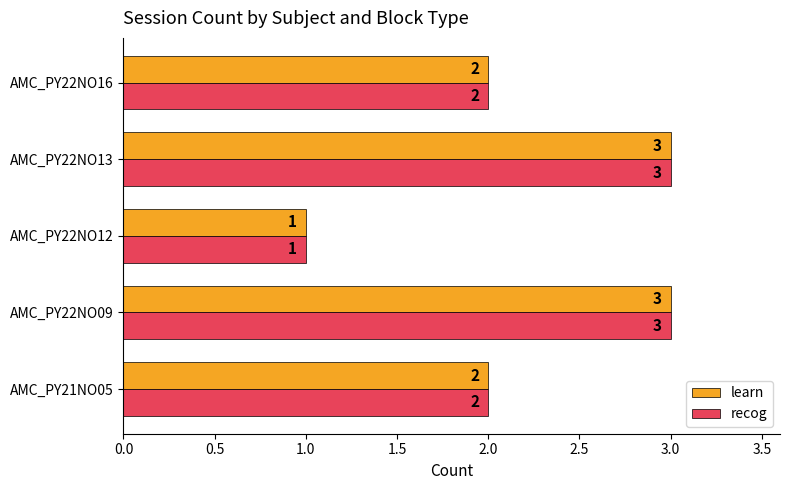

At which category does the chart reach its minimum across all series?

AMC_PY22NO12